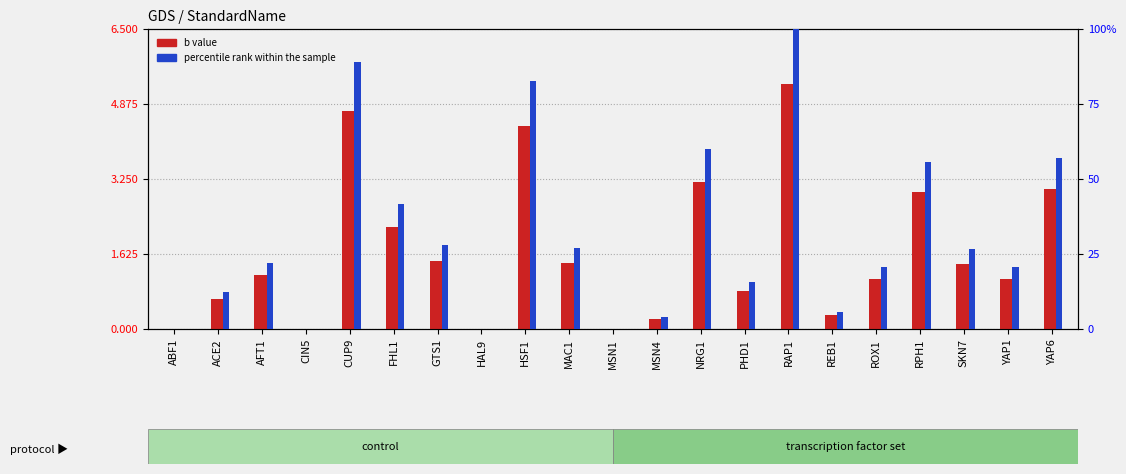

How many groups of bars are there?

21